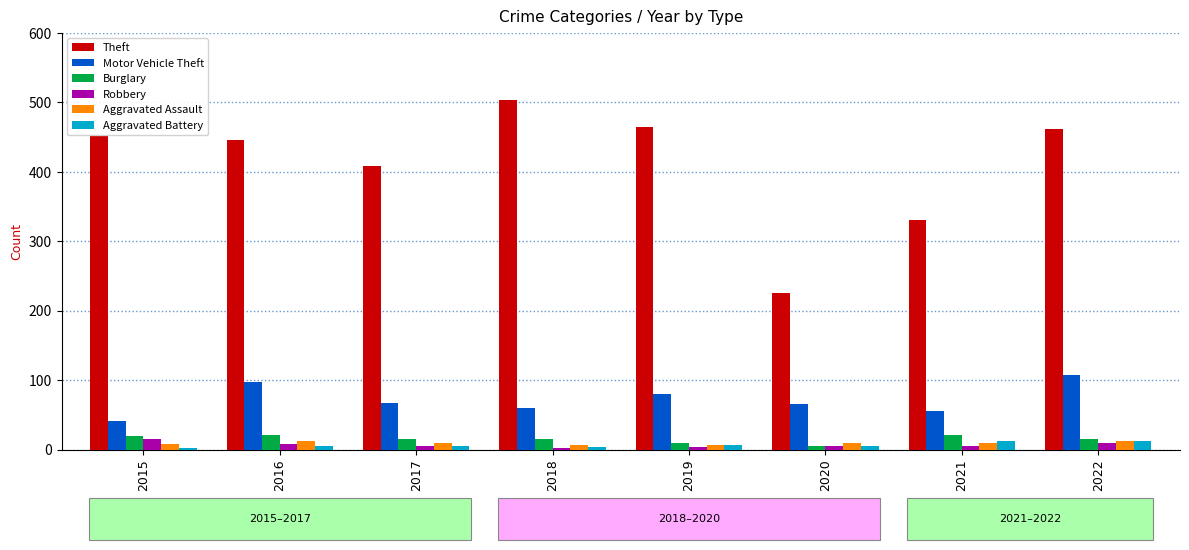

Is it true that Aggravated Battery equals 13 at 2021?

True